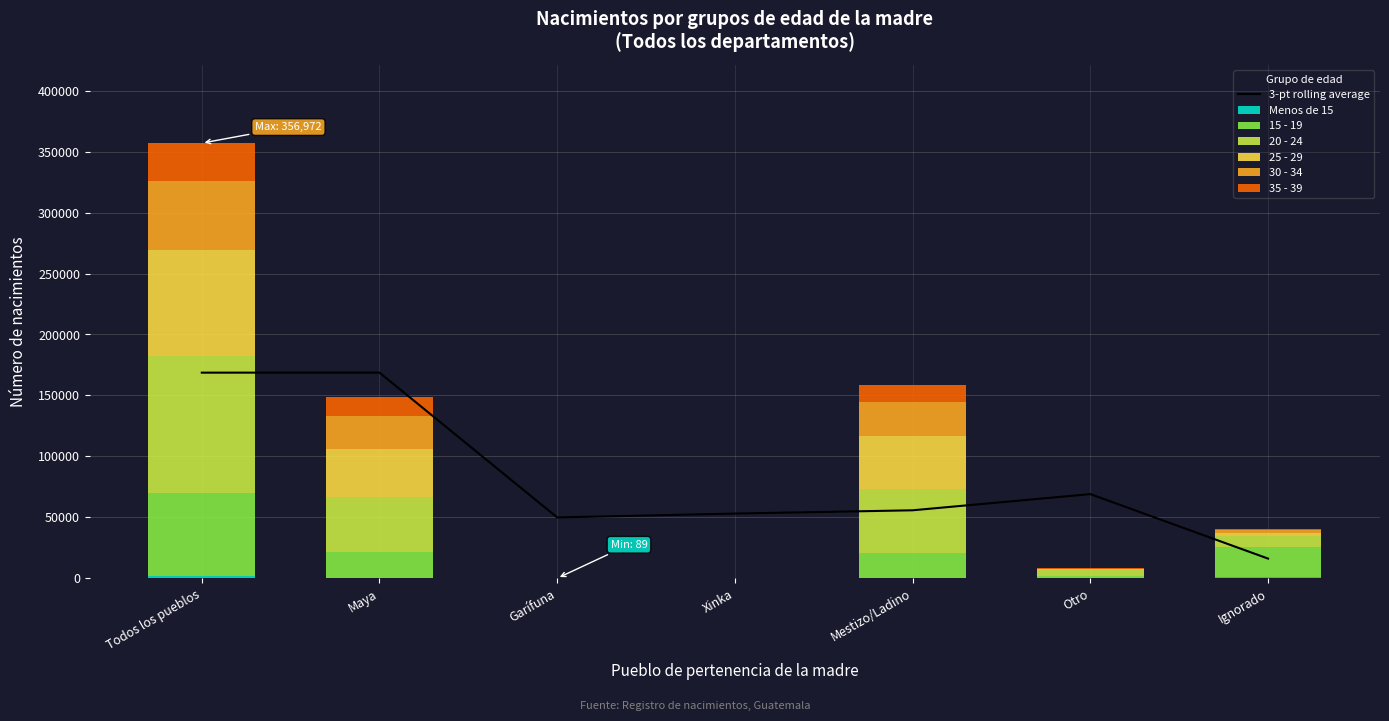

Reading right to left, extract all data points from this chart.

15 - 19: Ignorado=24265	Otro=1909	Mestizo/Ladino=20671	Xinka=273	Garífuna=15	Maya=20851	Todos los pueblos=67984
Menos de 15: Ignorado=1316	Otro=3	Mestizo/Ladino=258	Xinka=0	Garífuna=0	Maya=337	Todos los pueblos=1914
20 - 24: Ignorado=8913	Otro=5228	Mestizo/Ladino=52023	Xinka=208	Garífuna=31	Maya=45656	Todos los pueblos=112059
25 - 29: Ignorado=2857	Otro=490	Mestizo/Ladino=44102	Xinka=31	Garífuna=22	Maya=39517	Todos los pueblos=87019
30 - 34: Ignorado=2019	Otro=337	Mestizo/Ladino=27835	Xinka=21	Garífuna=14	Maya=26987	Todos los pueblos=57213
35 - 39: Ignorado=1003	Otro=190	Mestizo/Ladino=13796	Xinka=16	Garífuna=7	Maya=15771	Todos los pueblos=30783